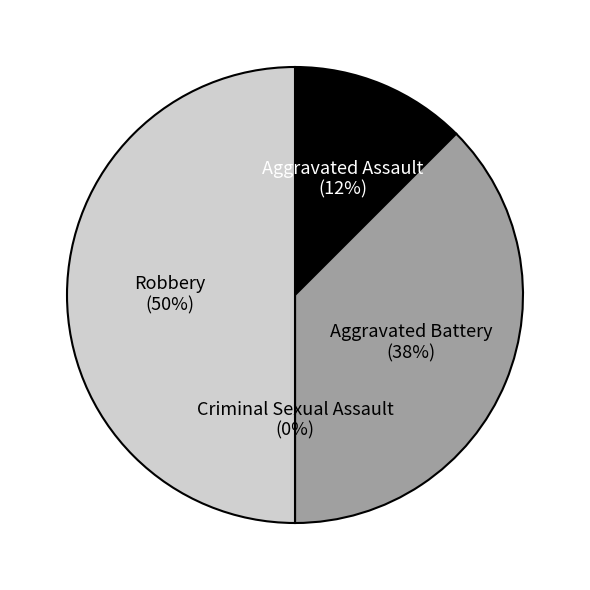

To the nearest percent, what is the difference between the largest and smallest slice percentages?

50%